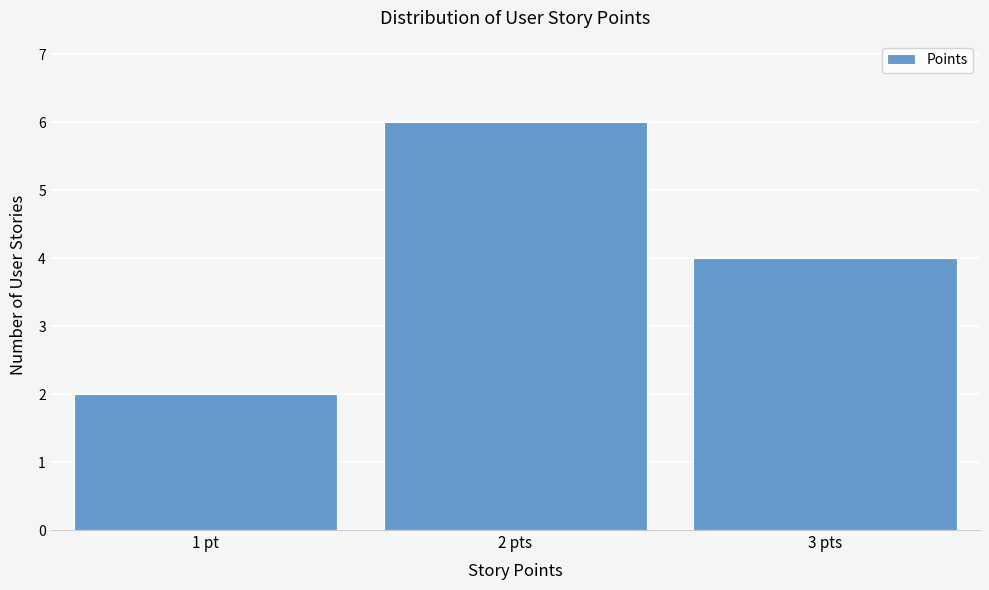

Reading left to right, transcribe all the data shown in this chart.

2	6	4